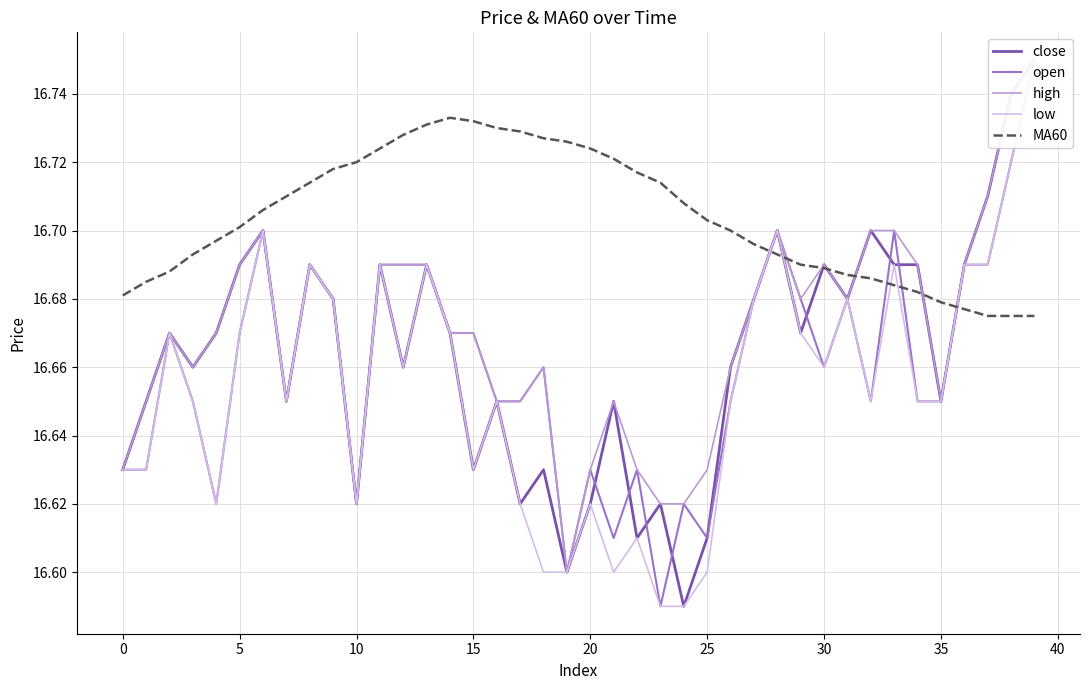

Count the high values in the range 16 to 17.

40